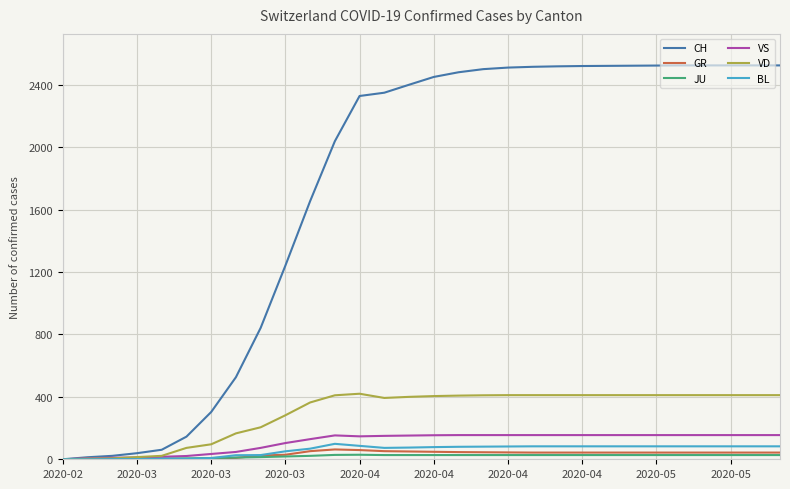

What is the maximum value for VD?

420